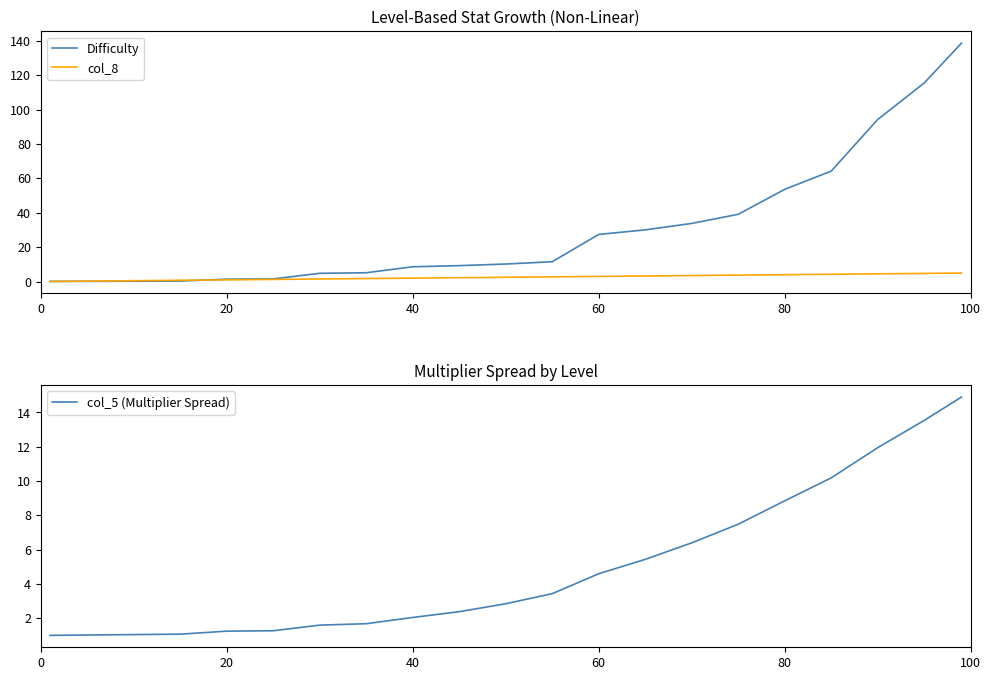

True or false: col_8 has more than 0 interior local peaks.

False